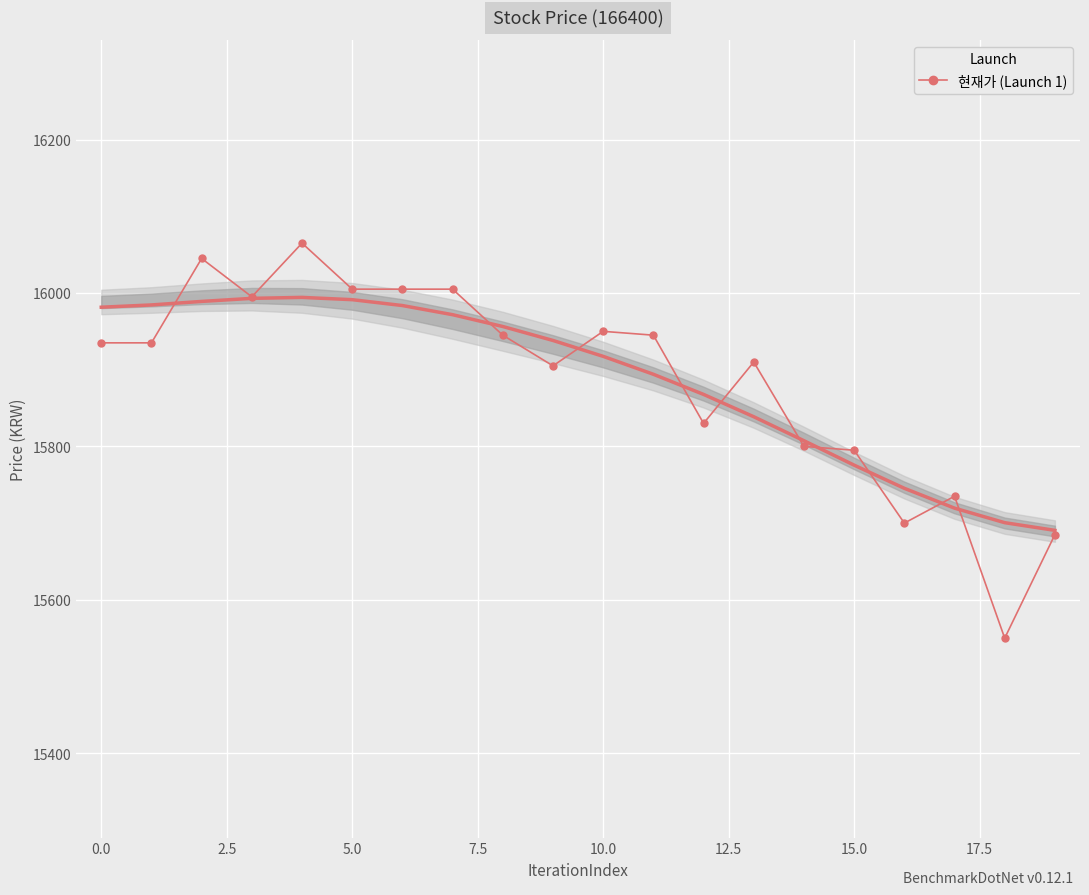

True or false: 현재가 (Launch 1) has more than 2 interior local peaks.

True